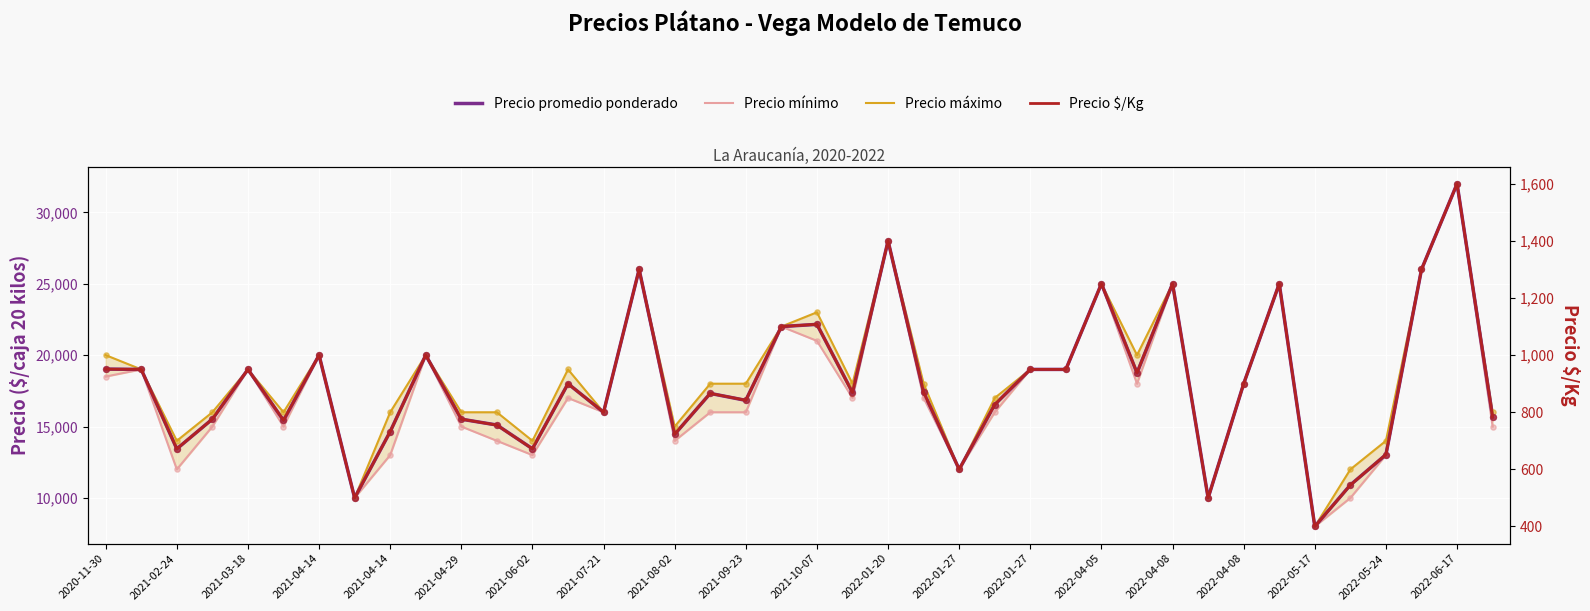

At how many categories does at least one series exceed 26131?

2